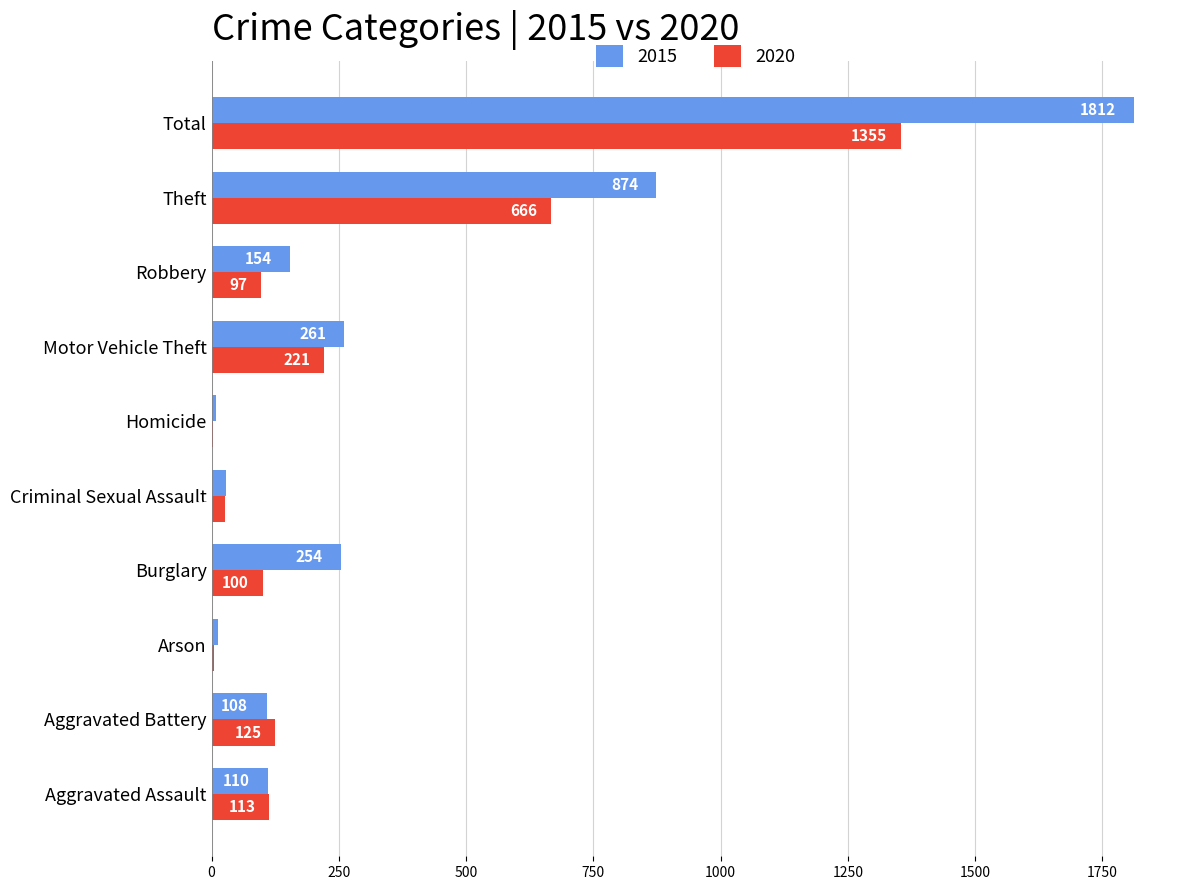

Which category has the highest value across all series?

Total